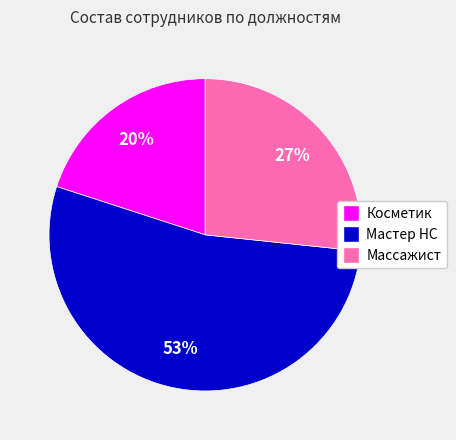

What percentage is the Мастер НС slice, to the nearest percent?

53%